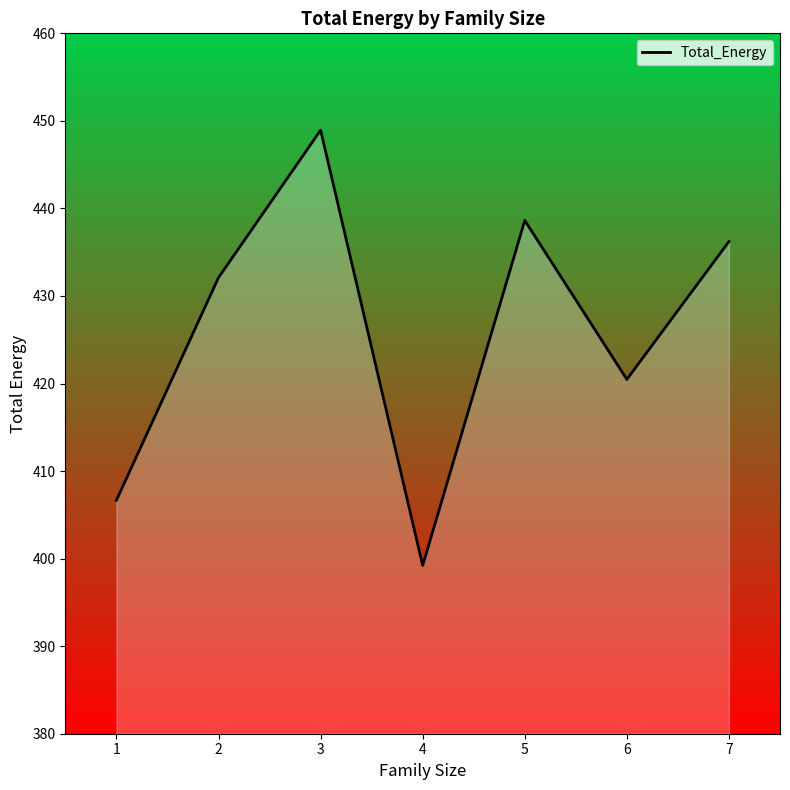

List the labels in order of value, smallest first.

4, 1, 6, 2, 7, 5, 3